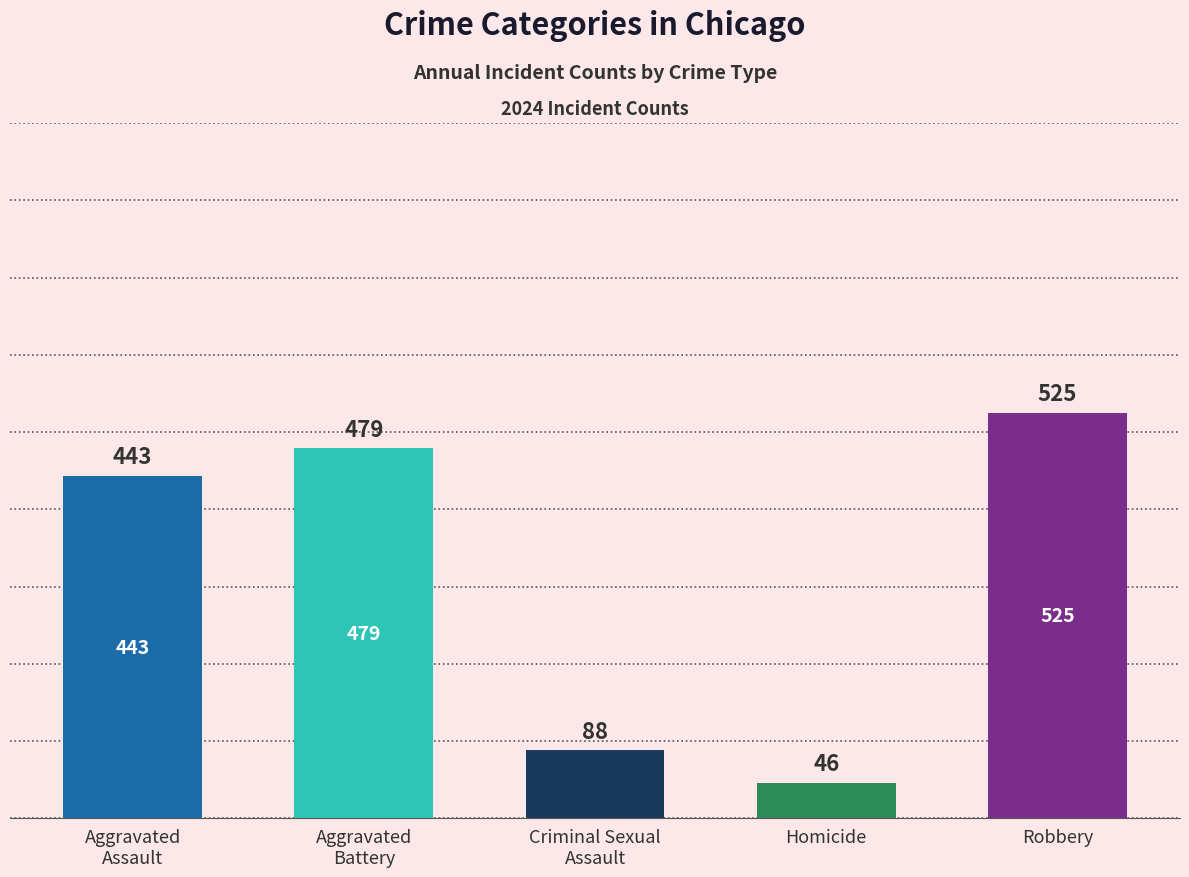

What is the difference between the maximum and second lowest values?

437